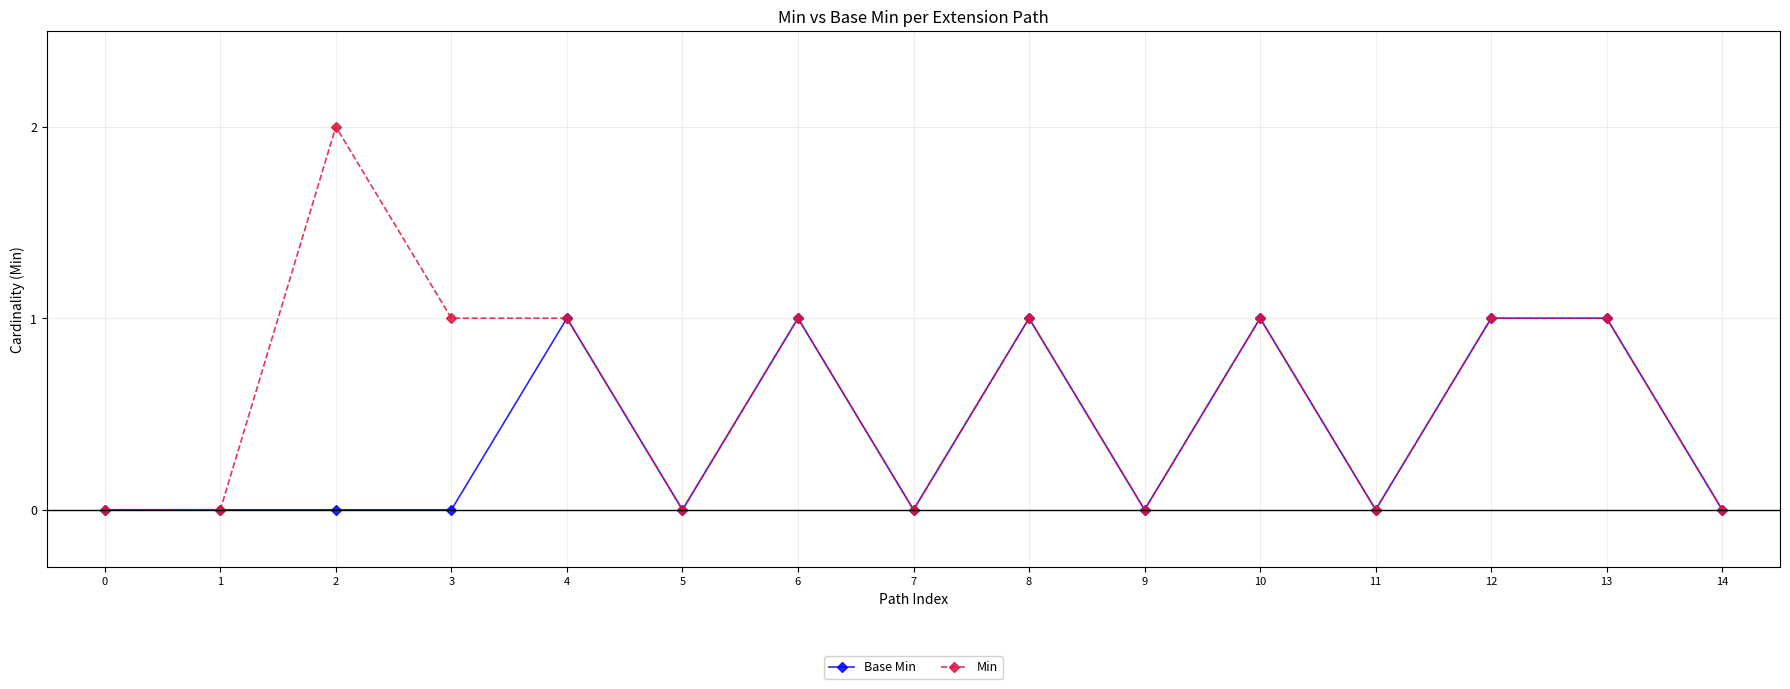

What is the average value of the Min series?

1